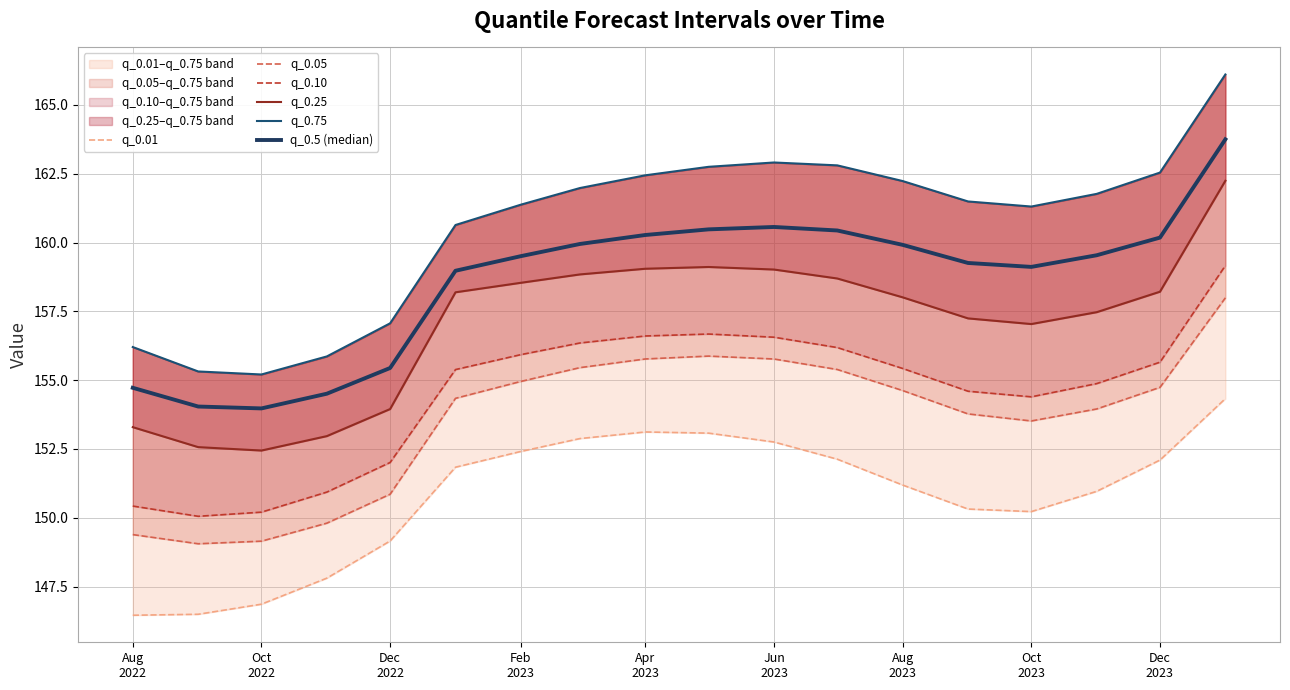

What is the difference between the maximum and second lowest values in the q_0.75 series?

10.8